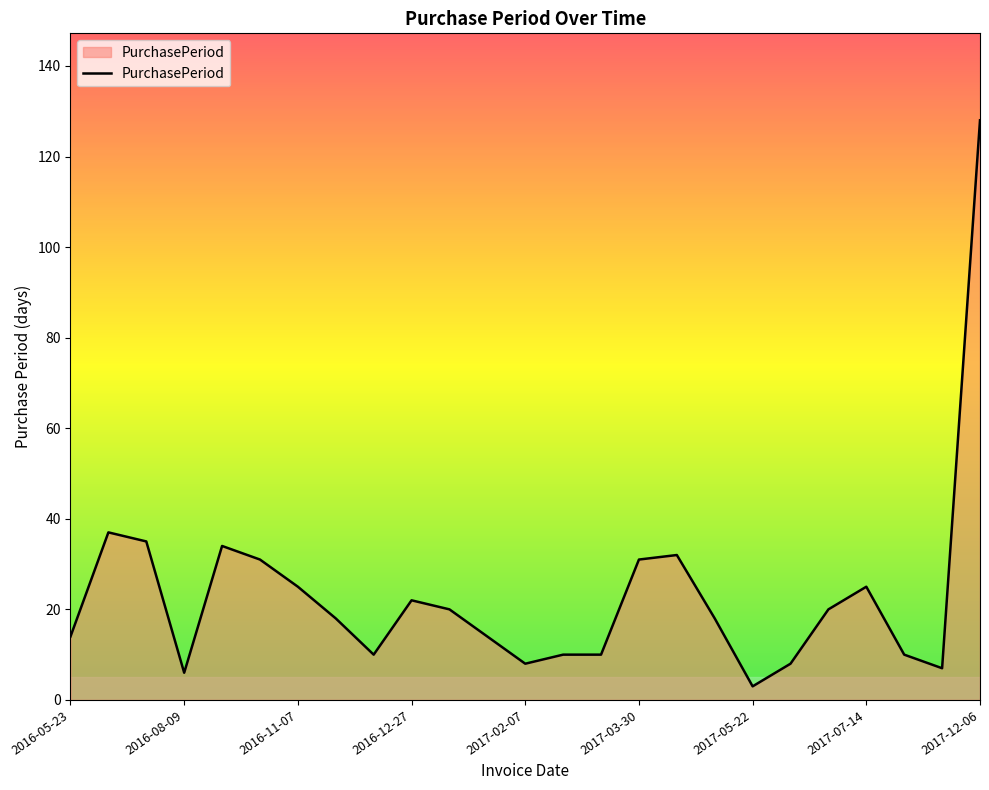

What is the greatest value displayed?

128